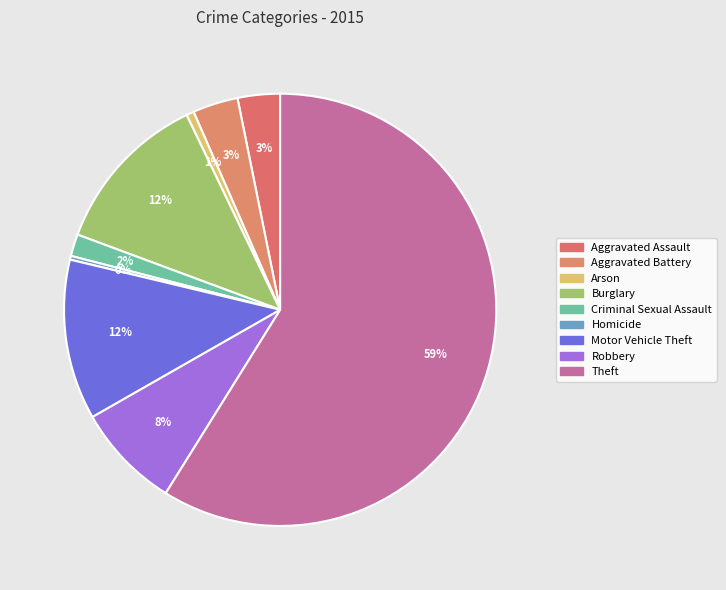

Count the number of slices in the pie.

9